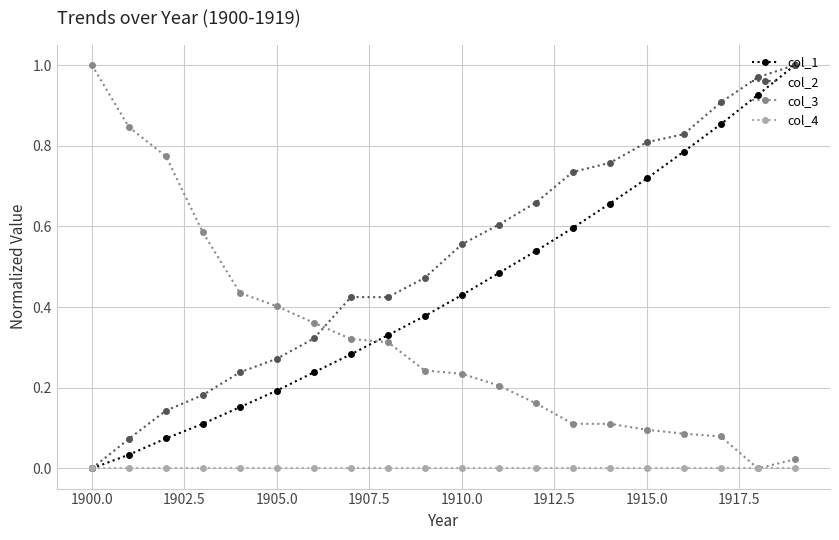

Which series has the largest total across all categories?

col_2